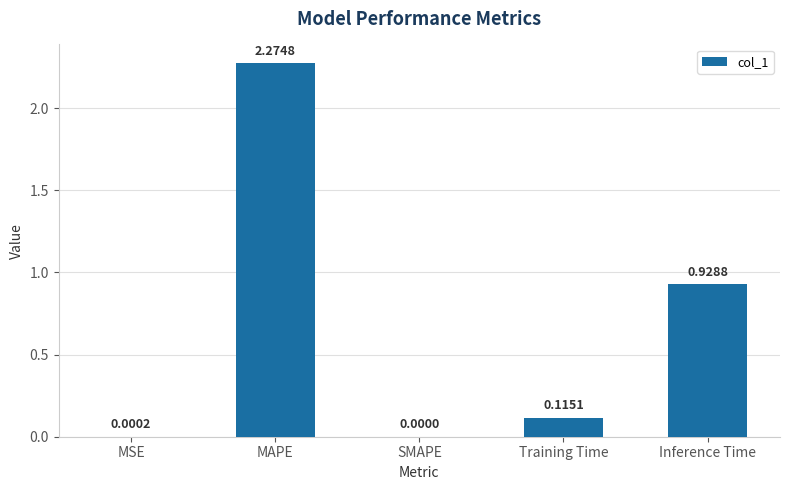

At which category does the chart reach its peak across all series?

MAPE